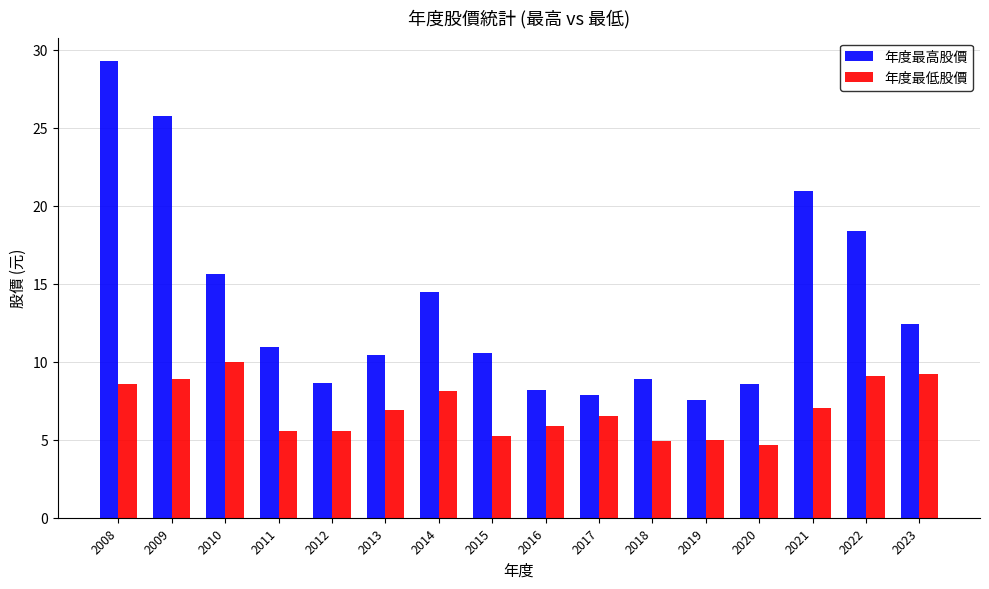

List the series in order of their overall mean, highest first.

年度最高股價, 年度最低股價